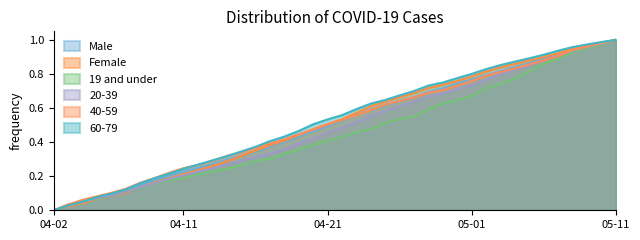

What is the sum of the 20-39 values at 2020-05-08 and 2020-04-19?

1.3